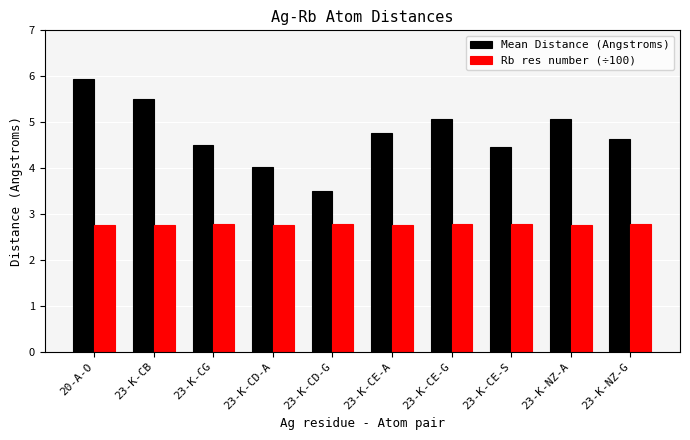

Reading left to right, transcribe all the data shown in this chart.

Mean Distance (Angstroms): 20-A-O=5.9	23-K-CB=5.5	23-K-CG=4.5	23-K-CD-A=4.0	23-K-CD-G=3.5	23-K-CE-A=4.8	23-K-CE-G=5.1	23-K-CE-S=4.5	23-K-NZ-A=5.1	23-K-NZ-G=4.6
Rb res number (÷100): 20-A-O=2.8	23-K-CB=2.8	23-K-CG=2.8	23-K-CD-A=2.8	23-K-CD-G=2.8	23-K-CE-A=2.8	23-K-CE-G=2.8	23-K-CE-S=2.8	23-K-NZ-A=2.8	23-K-NZ-G=2.8